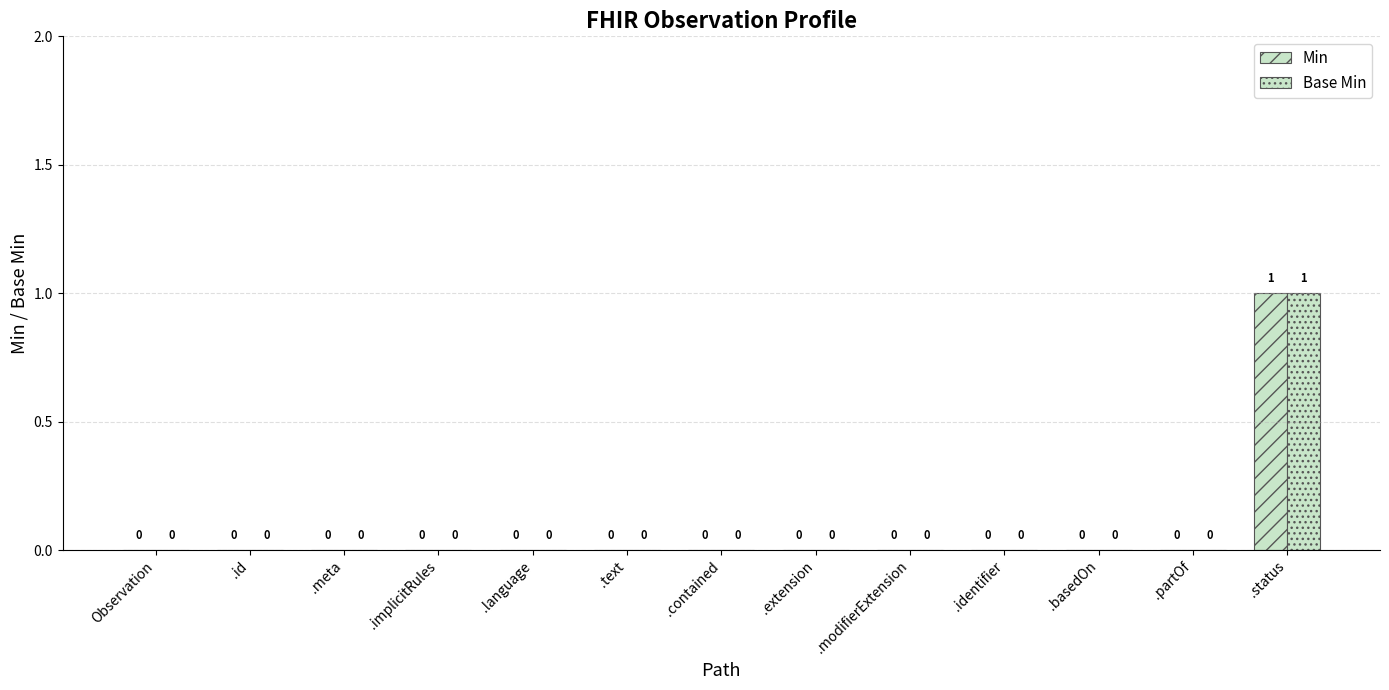

How many data points in Base Min are above 0?

1